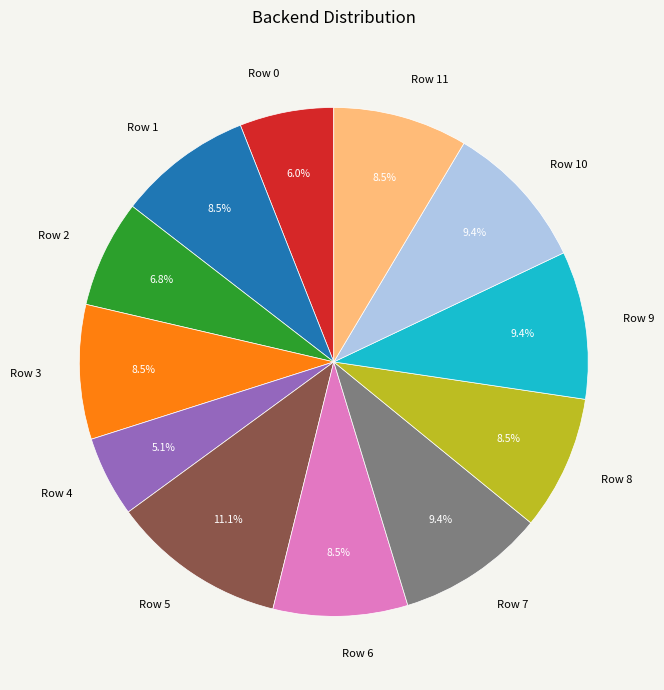

Does Row 4 account for over 50% of the chart?

No